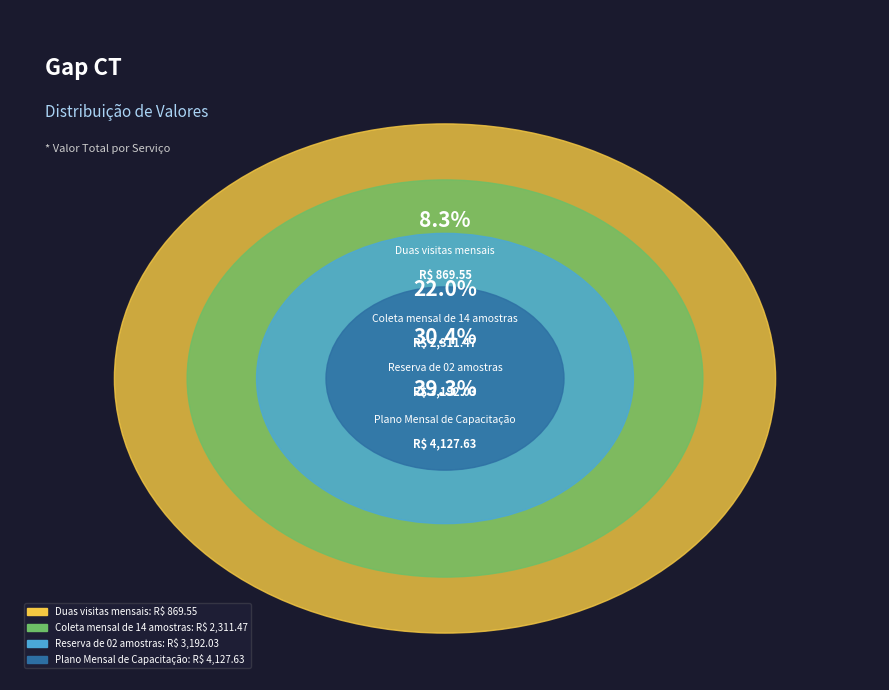

What is the largest slice in the pie chart?

Plano Mensal de Capacitação